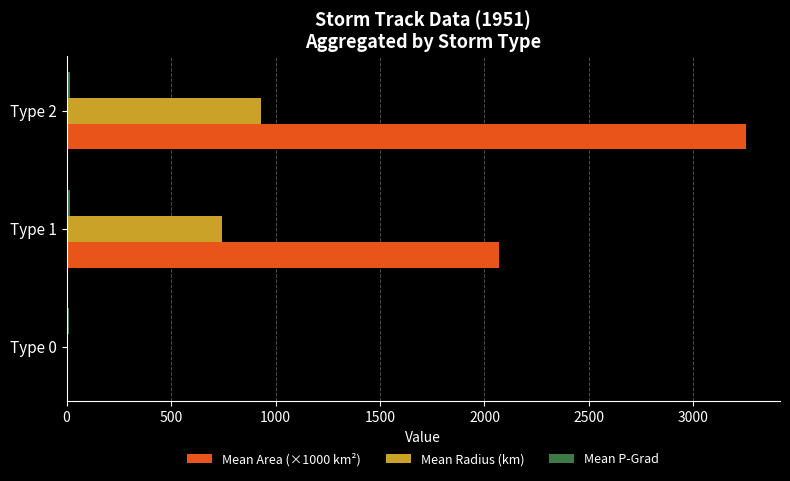

At which category is the sum across all series the highest?

Type 2